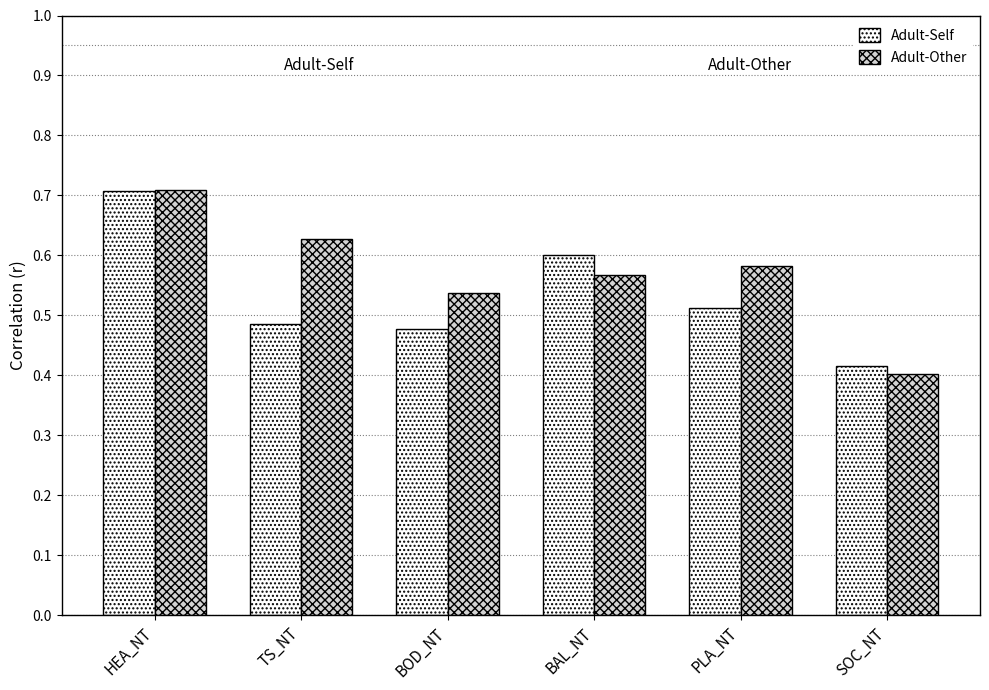

What is the label of the 1st bar from the right?

SOC_NT